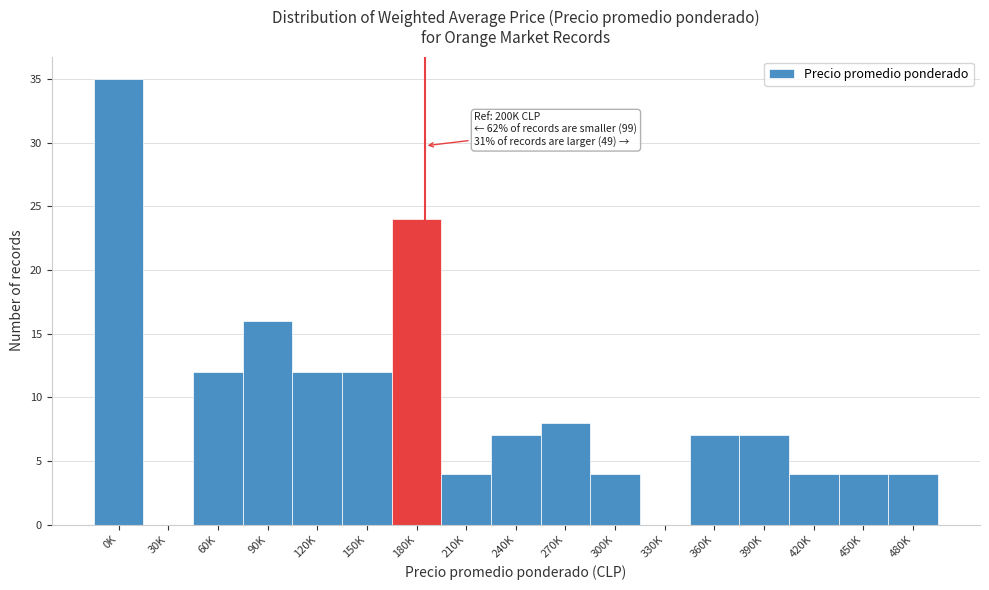

At which label is the value closest to 17?

90K